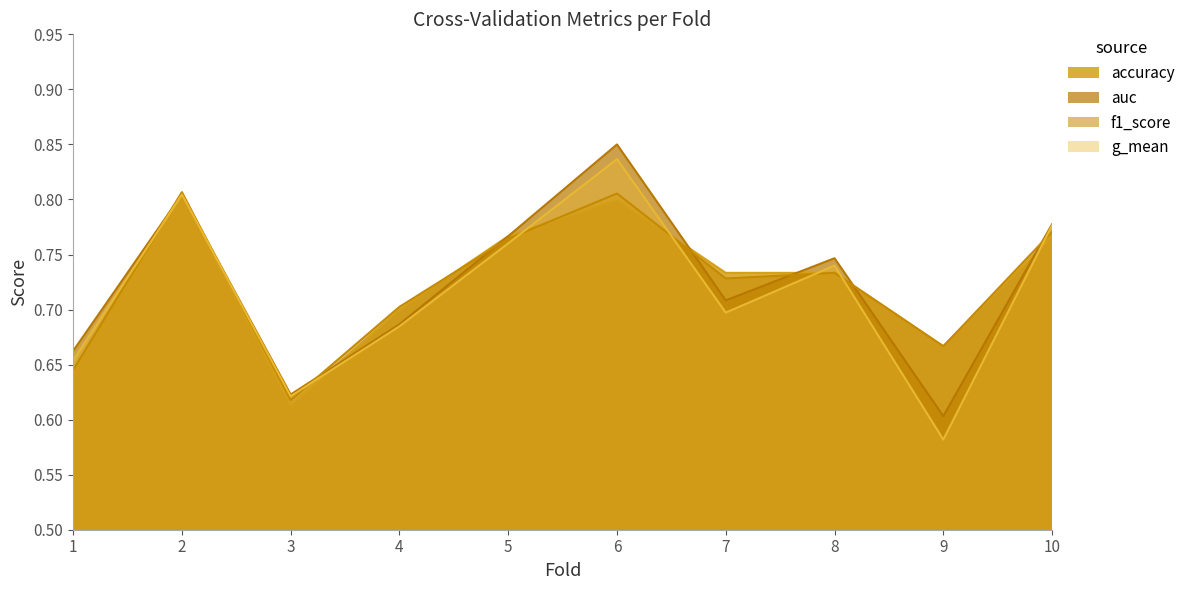

Which series has the widest spread of values?

g_mean